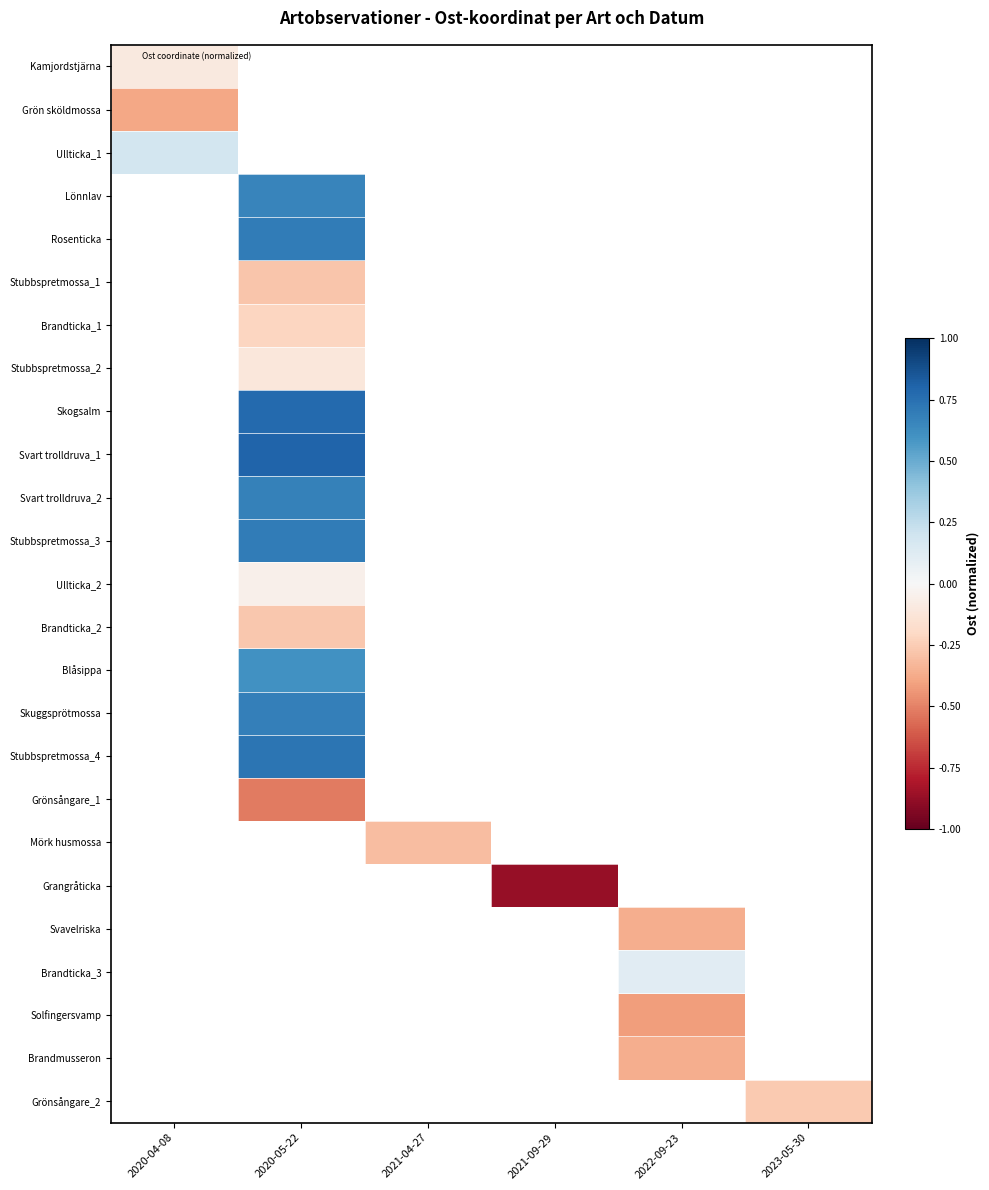

At how many categories does at least one series exceed 0?

3